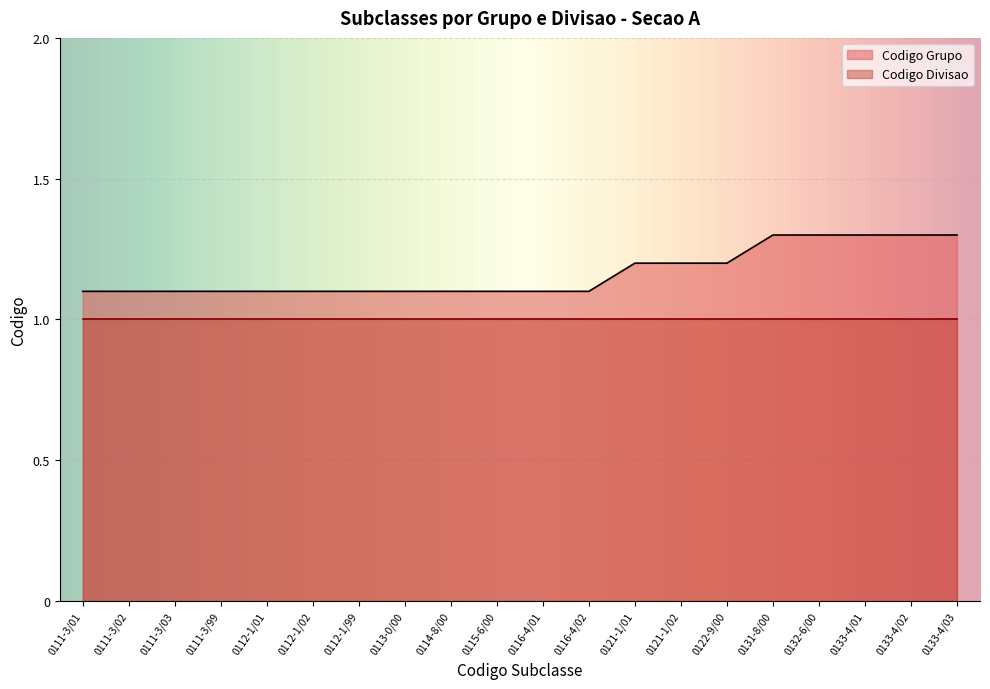

List the labels in order of value, largest first.

0131-8/00, 0132-6/00, 0133-4/01, 0133-4/02, 0133-4/03, 0121-1/01, 0121-1/02, 0122-9/00, 0111-3/01, 0111-3/02, 0111-3/03, 0111-3/99, 0112-1/01, 0112-1/02, 0112-1/99, 0113-0/00, 0114-8/00, 0115-6/00, 0116-4/01, 0116-4/02